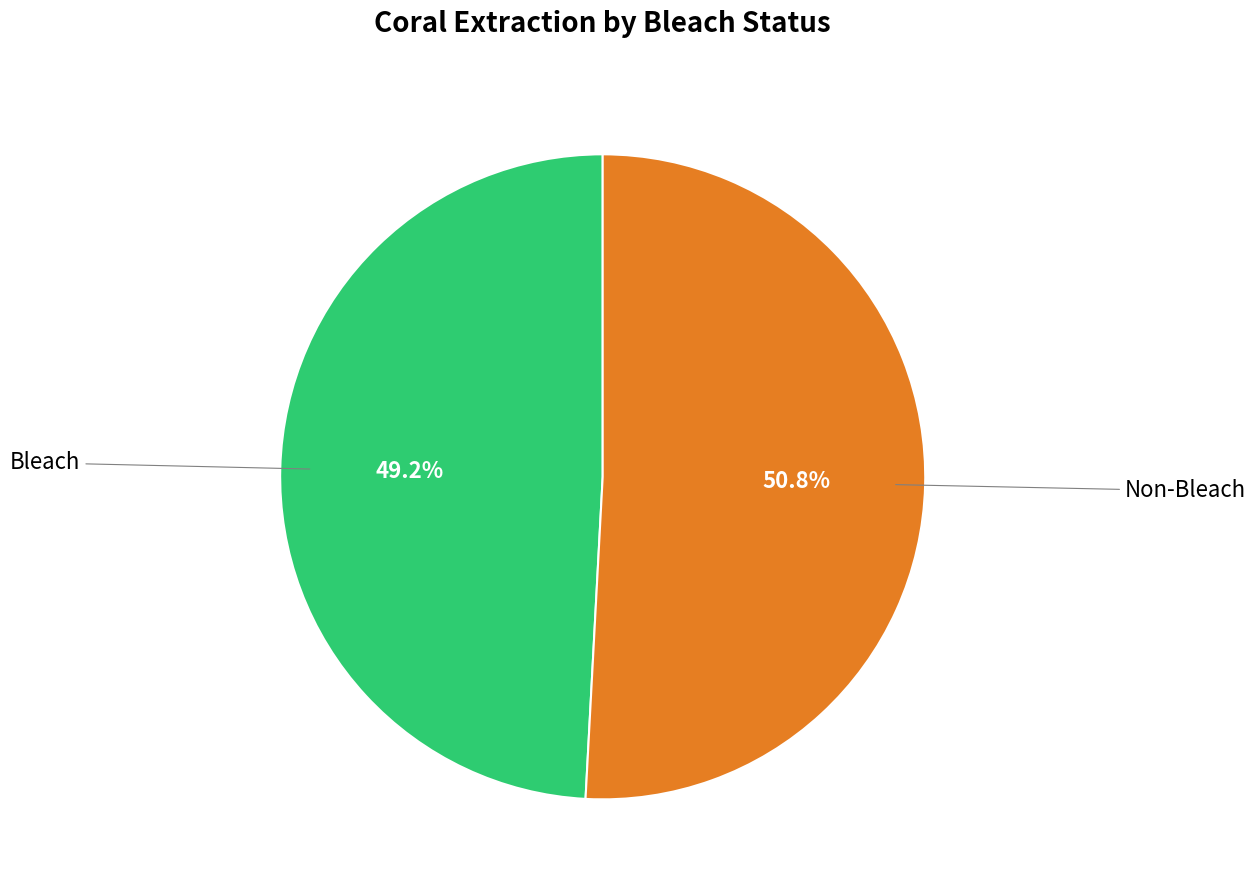

How many segments does this pie chart have?

2